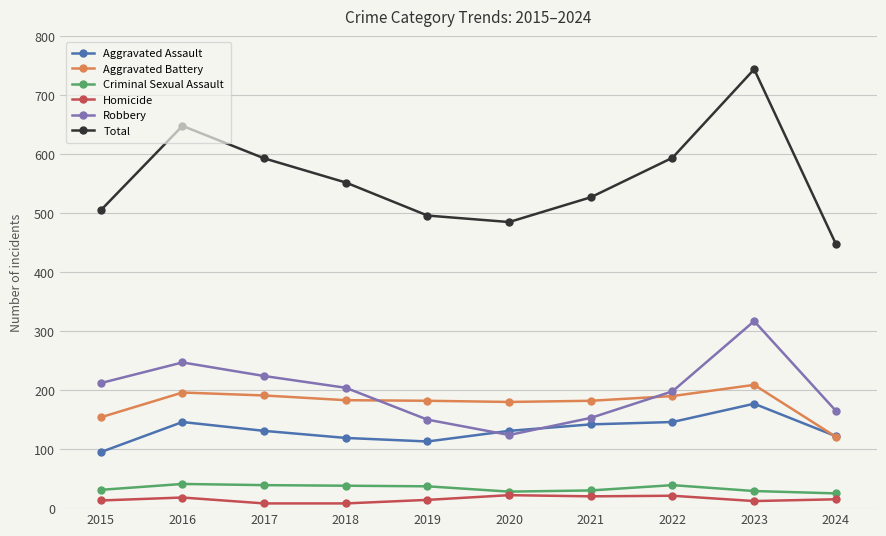

At how many categories does at least one series exceed 676?

1